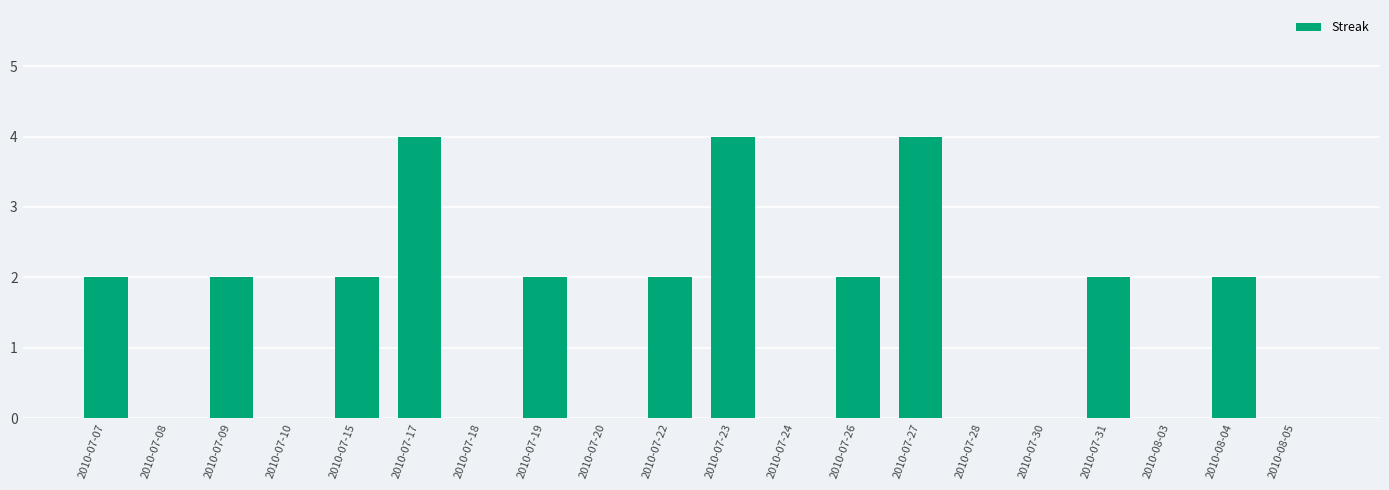

Reading left to right, extract all data points from this chart.

2	0	2	0	2	4	0	2	0	2	4	0	2	4	0	0	2	0	2	0